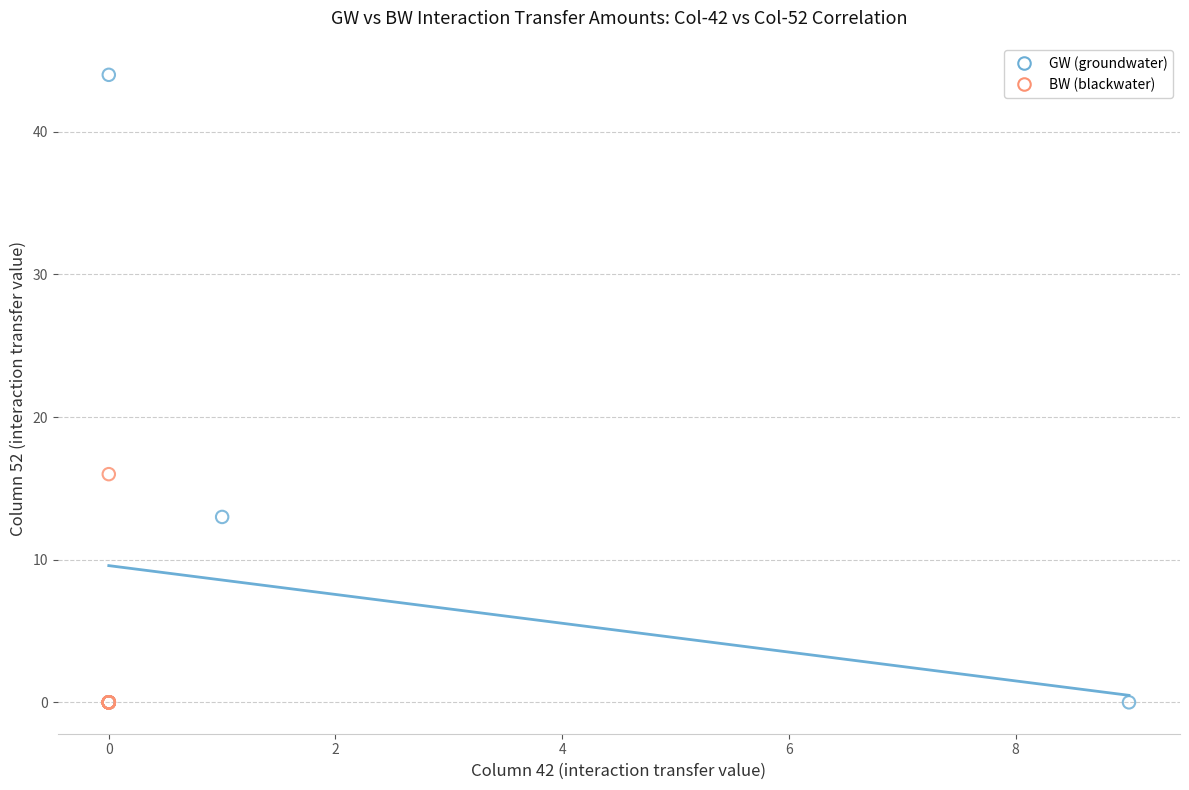

Which series has the largest Y range (max minus min)?

GW (groundwater)